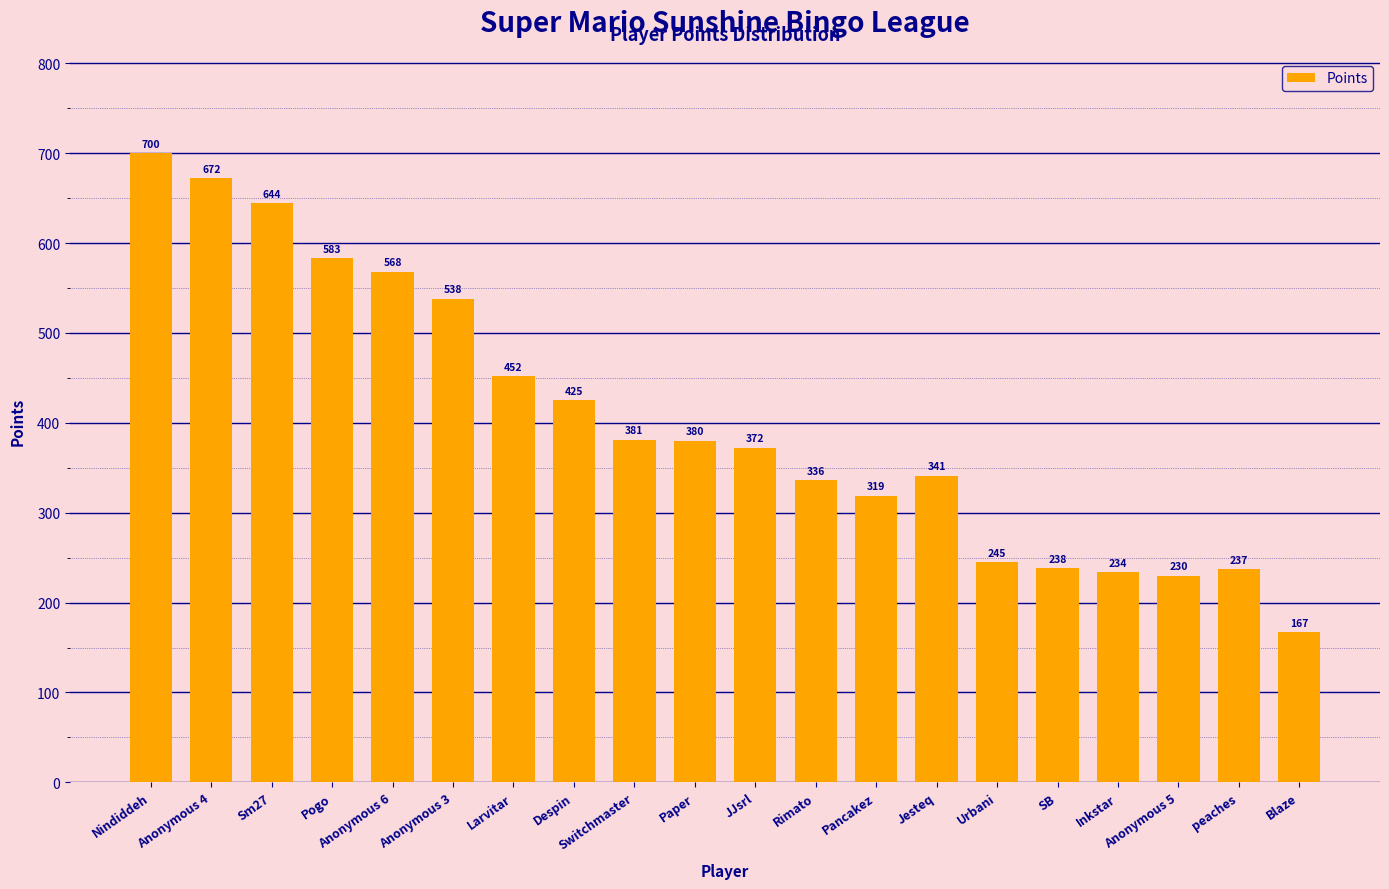

What is the greatest value displayed?

700